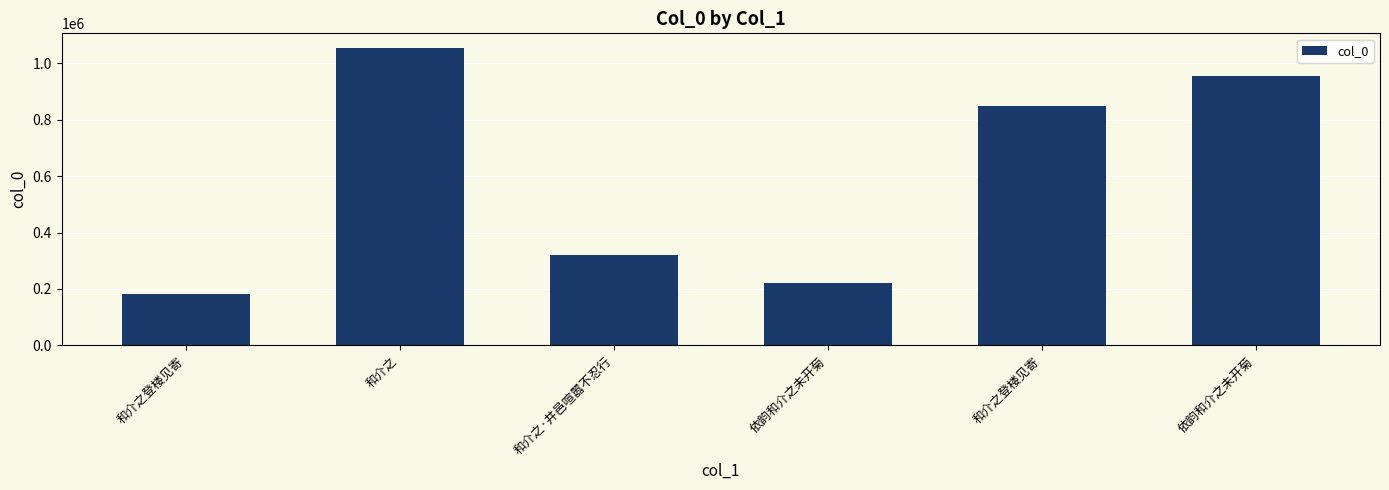

The chart shows a value of 850315 at 和介之登楼见寄. True or false?

True